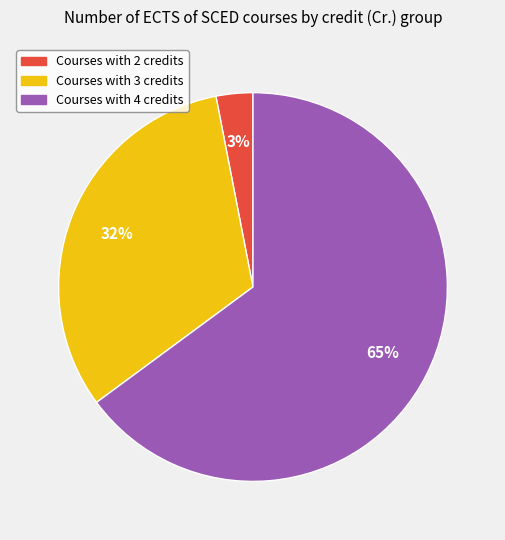

To the nearest percent, what is the difference between the largest and smallest slice percentages?

62%